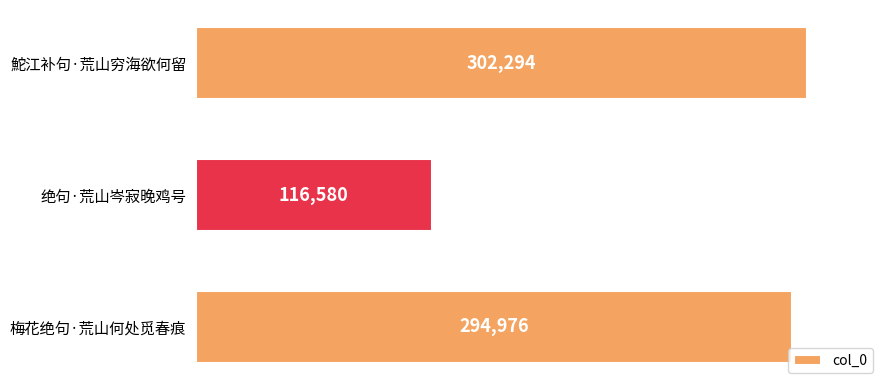

The value at 绝句·荒山岑寂晚鸡号 is 155088. True or false?

False